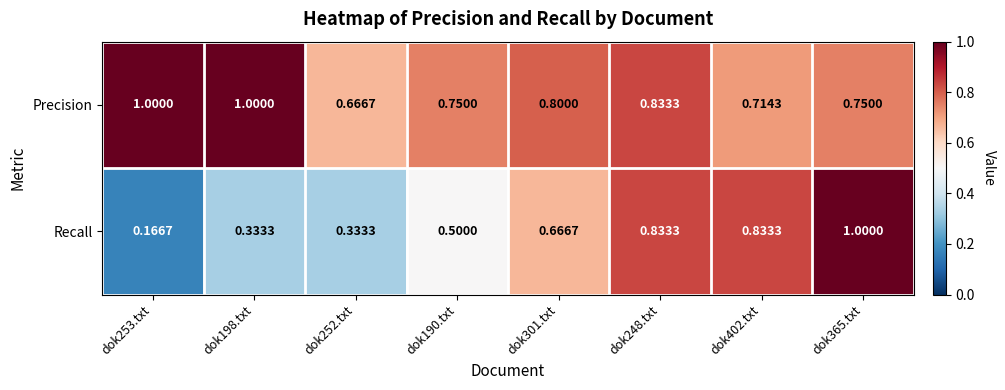

At which category is the sum across all series the highest?

dok365.txt